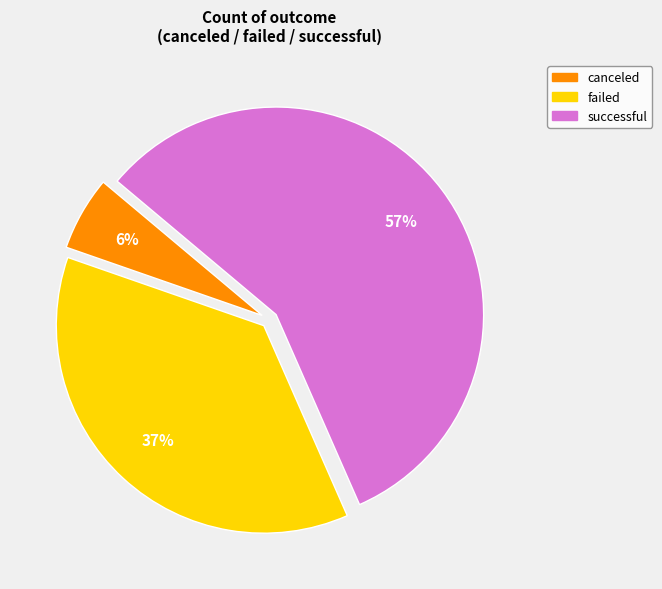

Do successful and canceled together represent more than half of the pie?

Yes